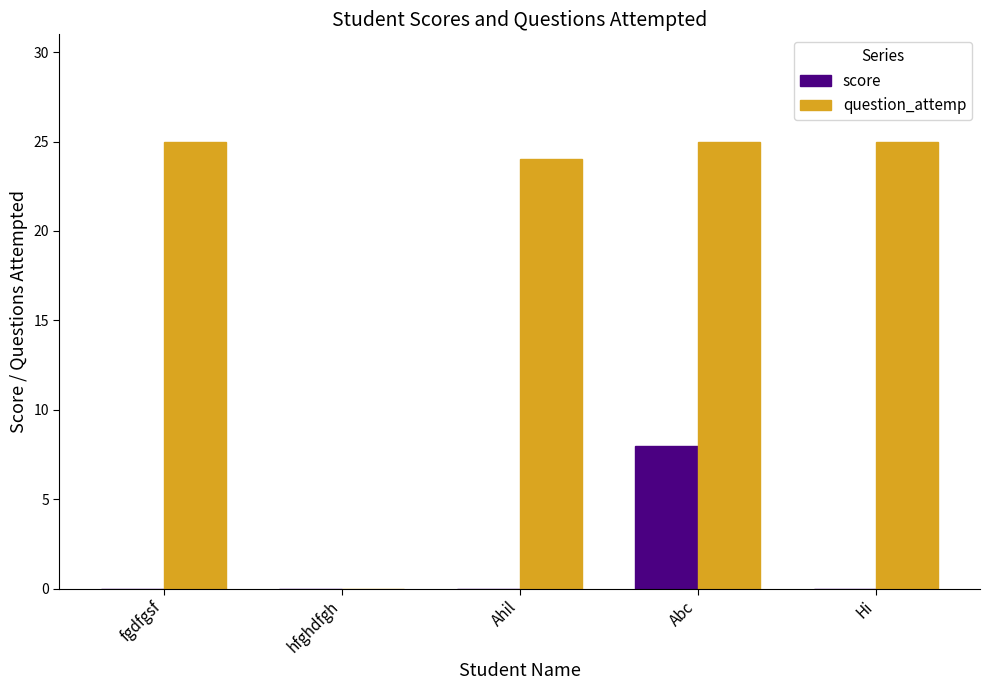

Which category has the highest value in the score series?

Abc